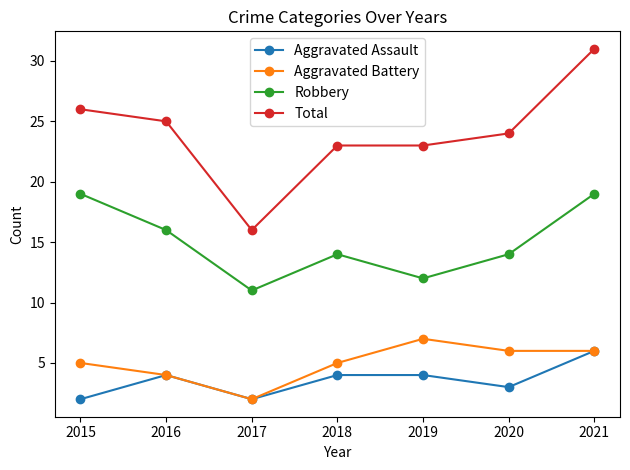

True or false: Robbery has more than 1 points higher than both neighbors.

False